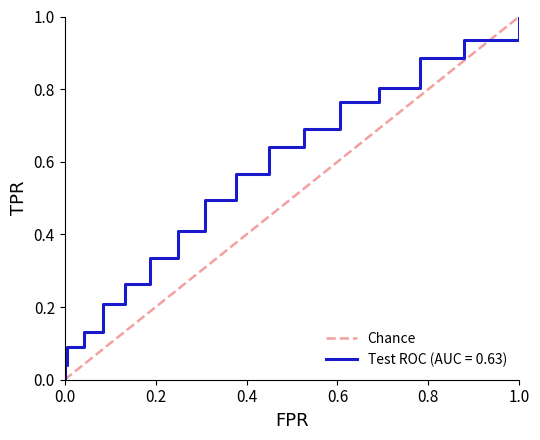

What is the difference between the maximum and minimum values?

1